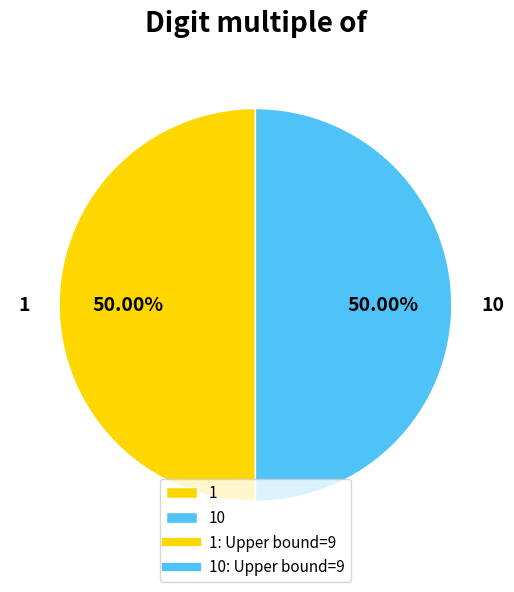

Combined, do 1 and 10 account for over 50%?

Yes